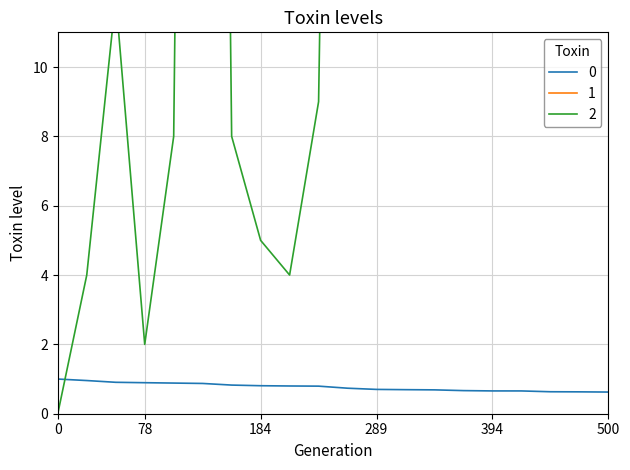

Is it true that 0 equals 1.1 at 289?

False